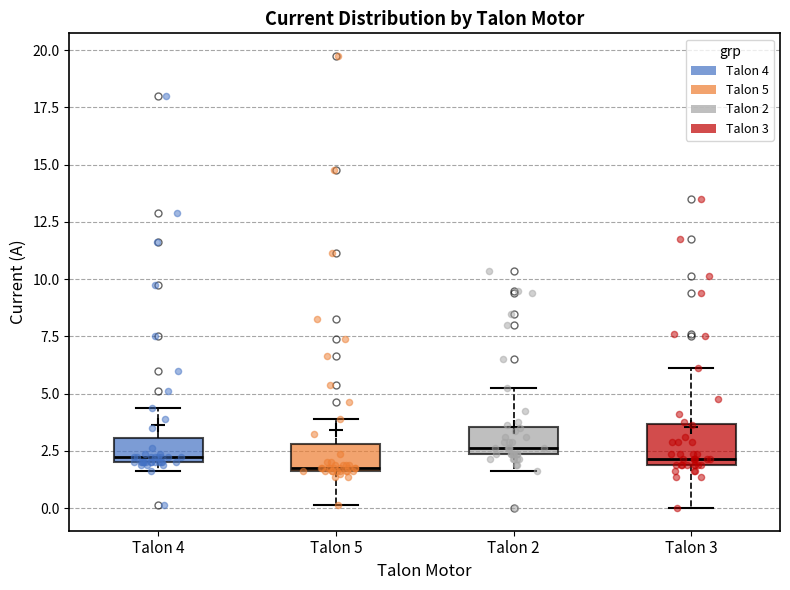

Reading left to right, read every box against the y-axis: the position of its median line, the range the box covers, and the ends of its whiskers. The values are not printed on the chart, so give them approximately, as read against the axis.

Talon 4: median 2.5, box 2.0 to 3.0, whiskers 1.5 to 4.5
Talon 5: median 2.0, box 1.5 to 3.0, whiskers 0.0 to 4.0
Talon 2: median 2.5 (just above the box's lower edge), box 2.5 to 3.5, whiskers 1.5 to 5.5
Talon 3: median 2.0 (just above the box's lower edge), box 2.0 to 3.5, whiskers 0.0 to 6.0